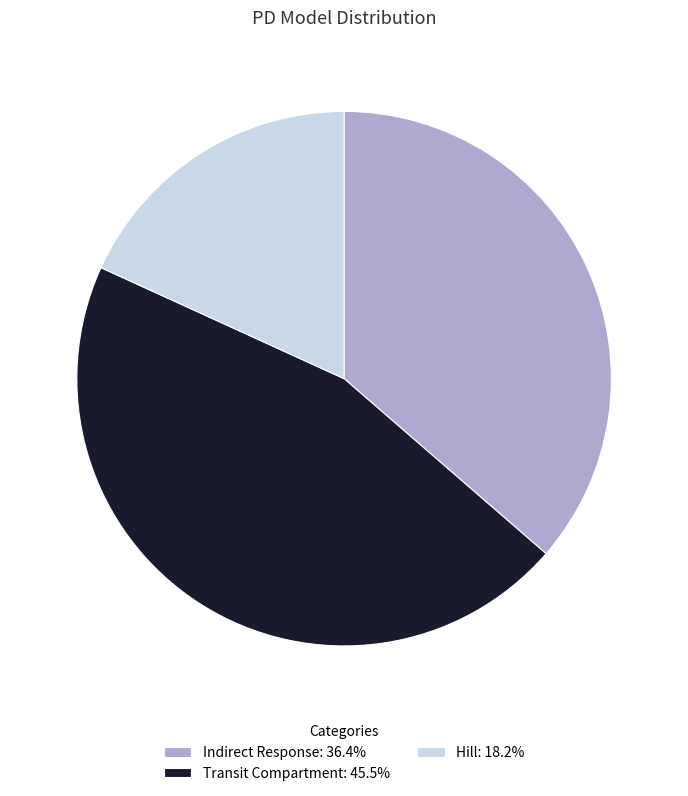

Is it true that Indirect Response is 36% of the pie?

True